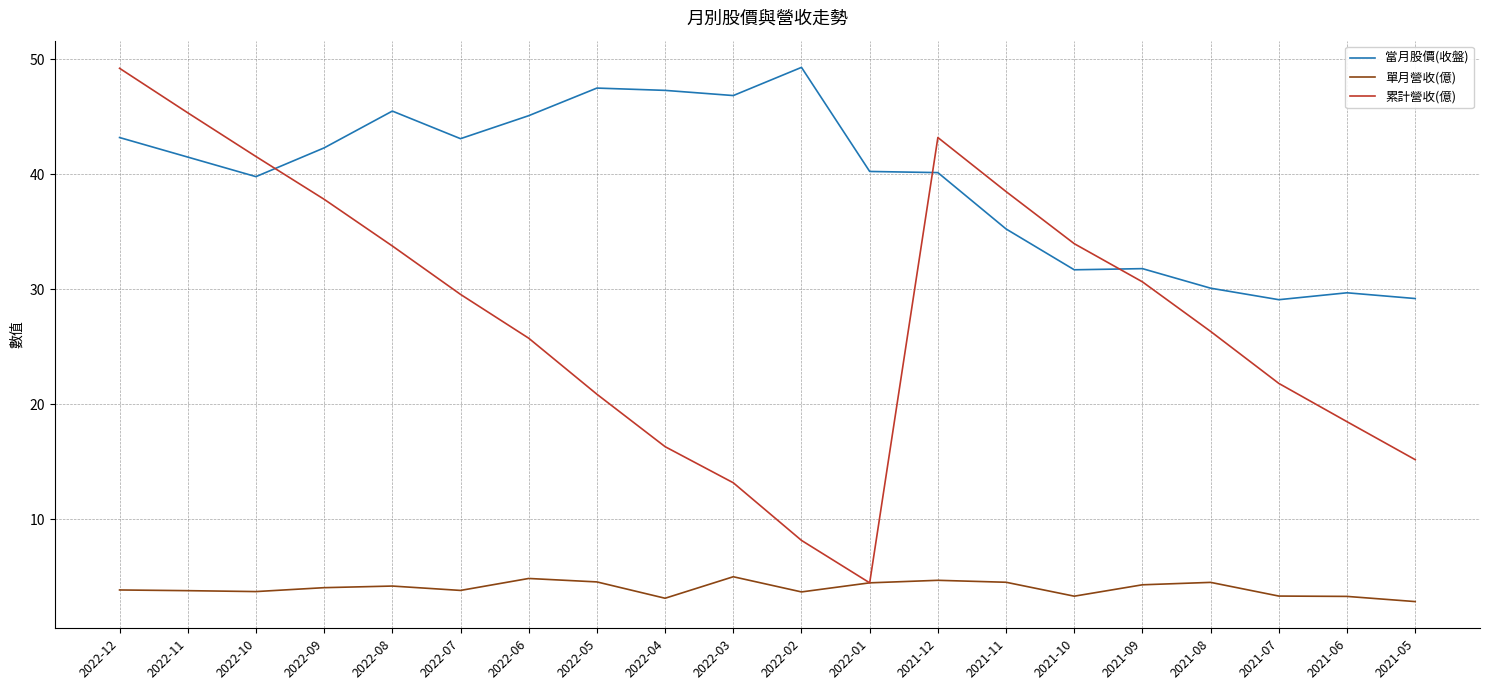

The value of 當月股價(收盤) at 2022-04 is 63.7. True or false?

False